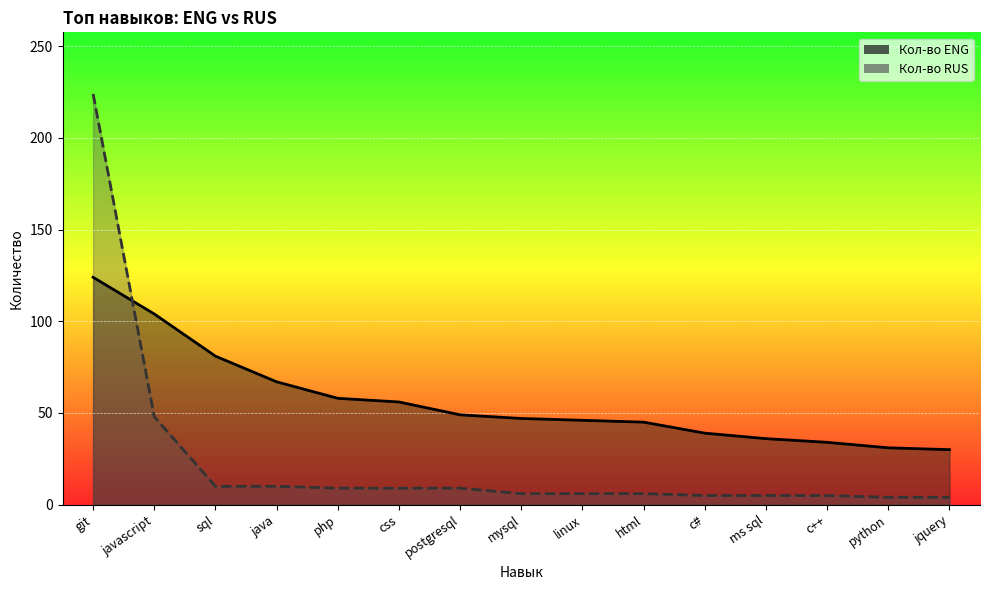

What is the difference between the maximum and minimum values in the Кол-во ENG series?

94